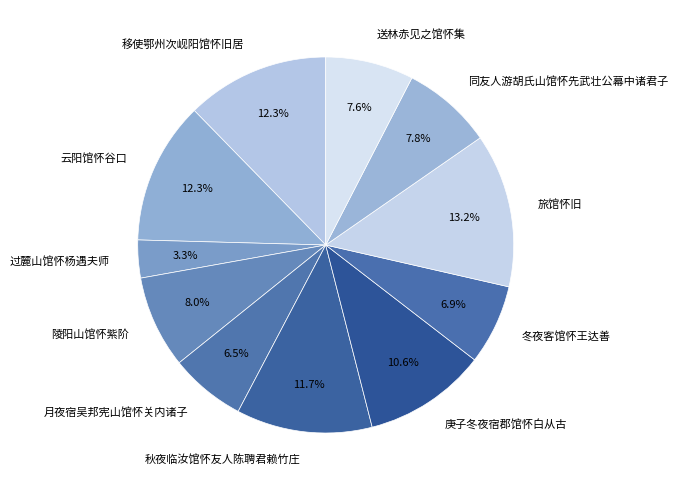

To the nearest percent, what is the difference between the largest and smallest slice percentages?

10%